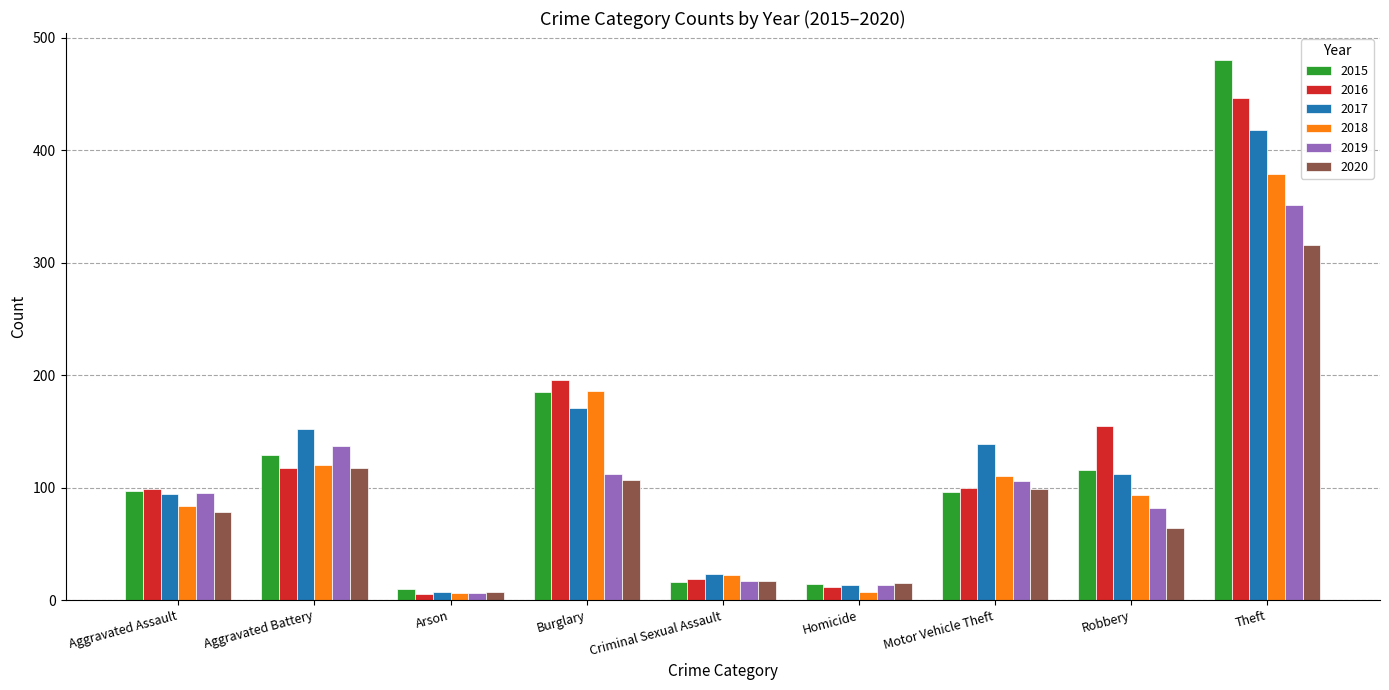

Between Criminal Sexual Assault and Motor Vehicle Theft, which series saw the biggest shift?

2017